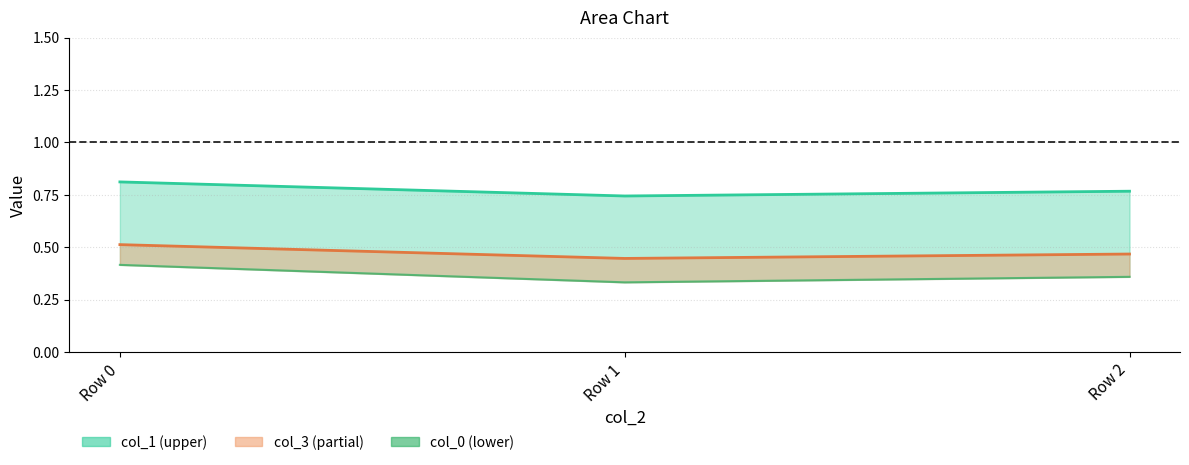

List the series in order of their overall mean, highest first.

col_1, col_3, col_0